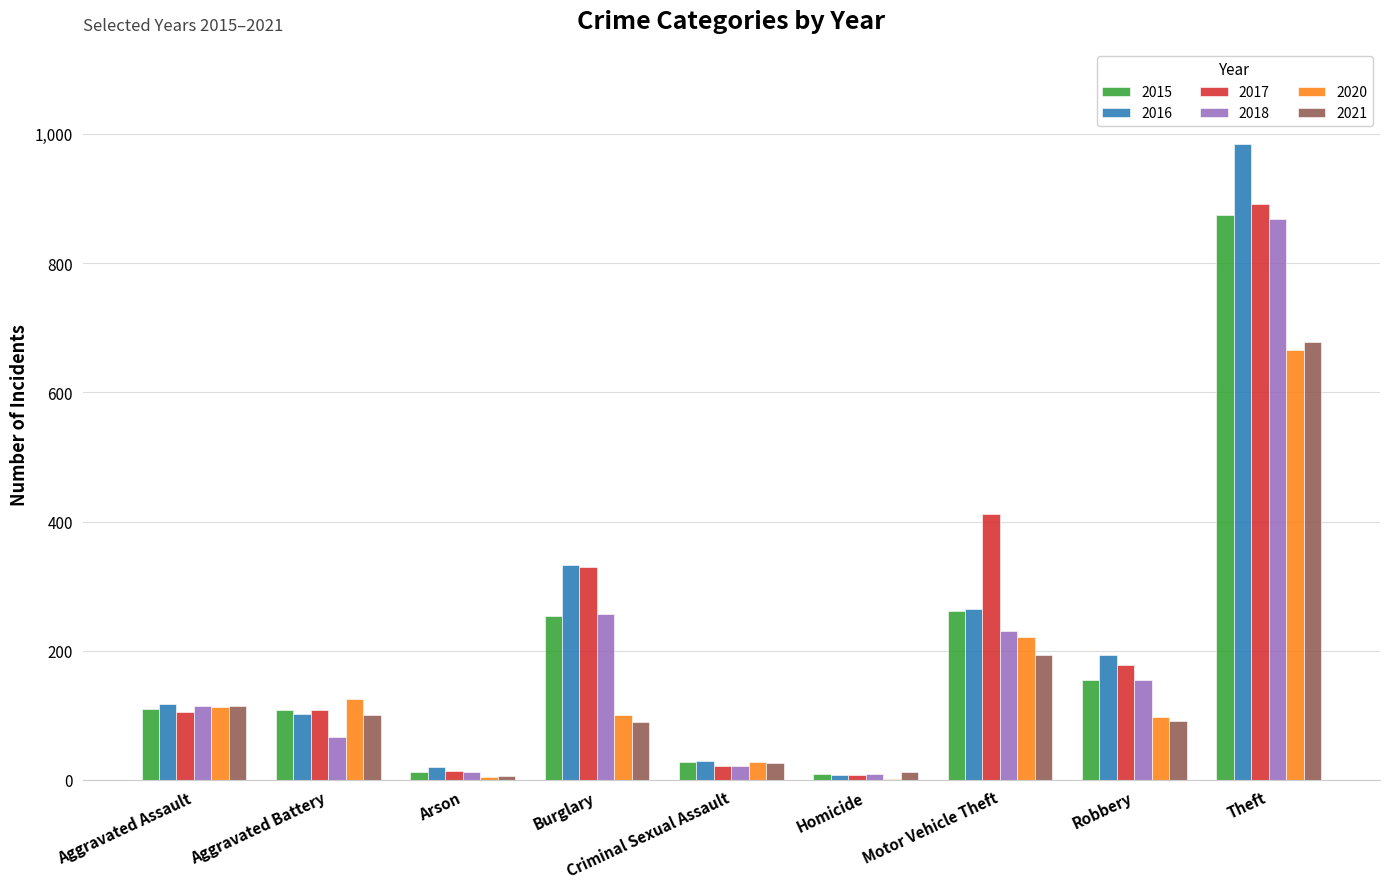

Is the value of 2015 at Criminal Sexual Assault greater than the value of 2018 at Aggravated Battery?

No